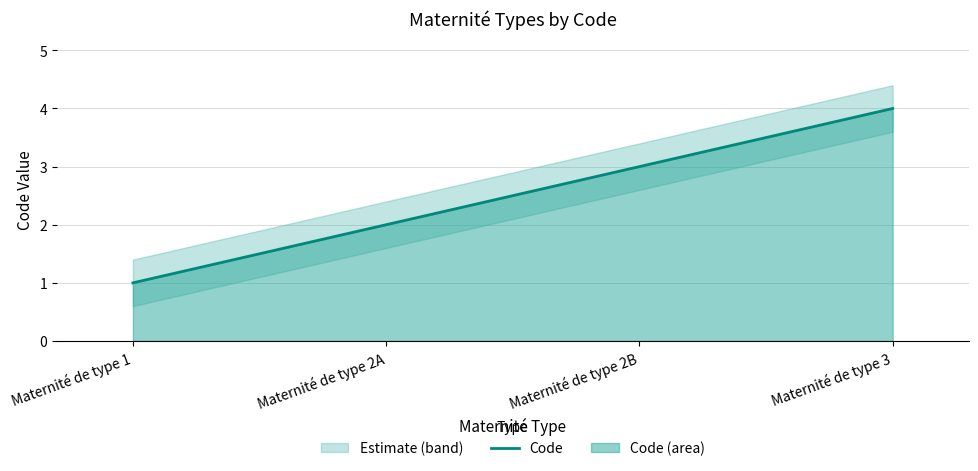

What position from the right is Maternité de type 2B?

2